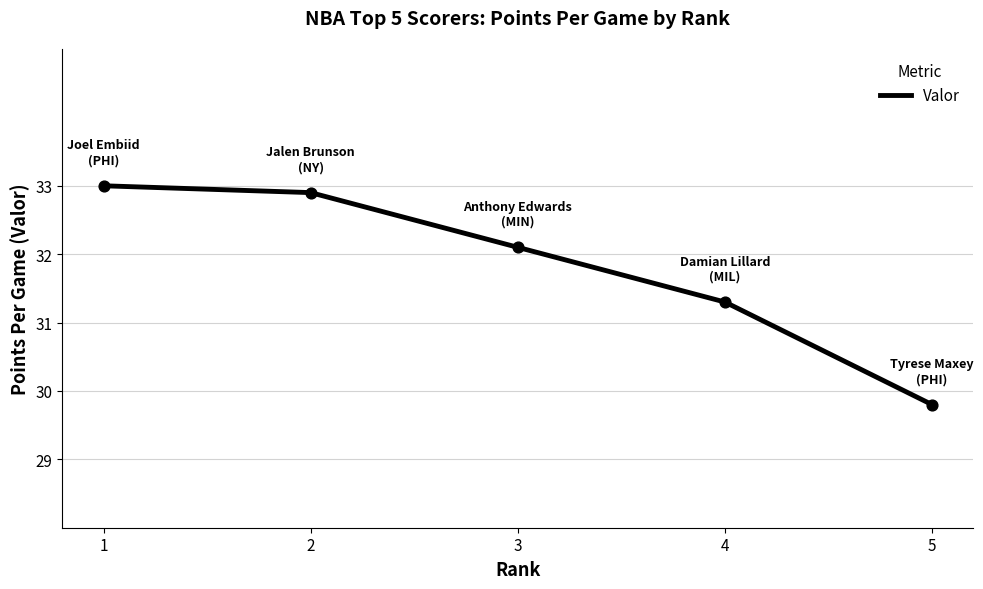

Which has a higher value, 2 or 3?

2